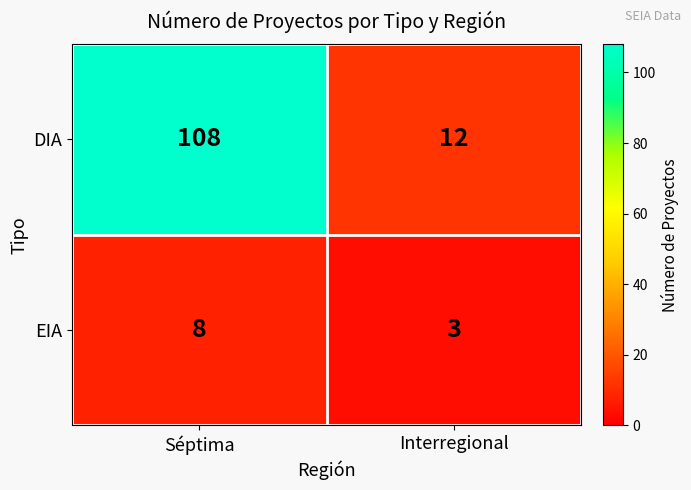

Which series has the largest range (max minus min)?

DIA